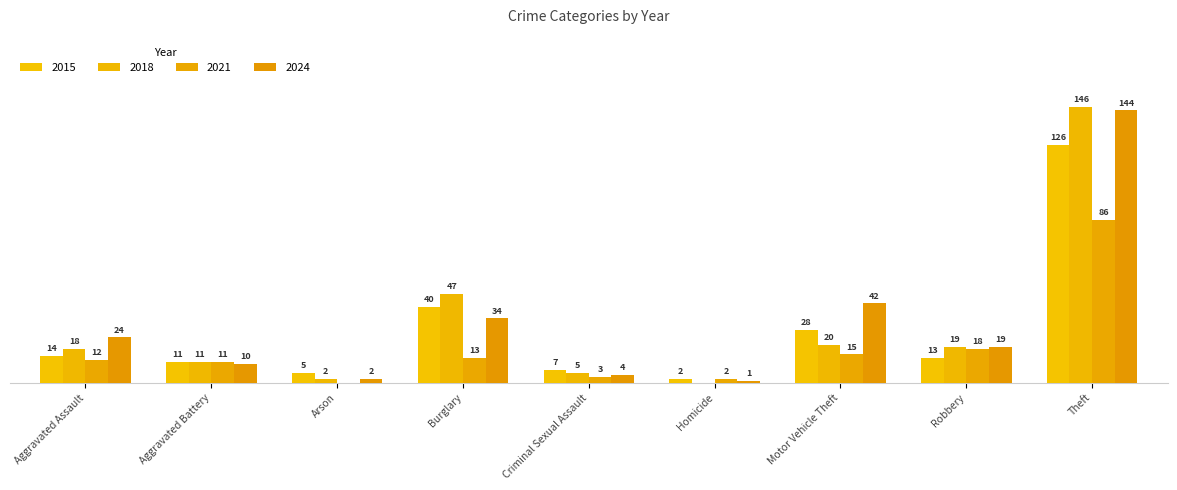

How many values in the 2018 series exceed 18?

4